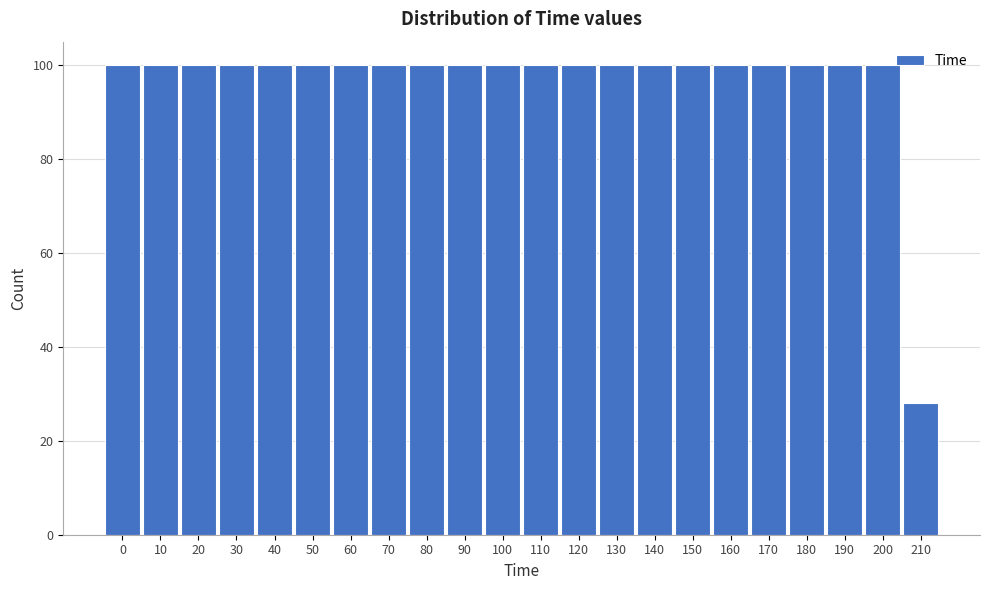

Reading left to right, extract all data points from this chart.

0=100	10=100	20=100	30=100	40=100	50=100	60=100	70=100	80=100	90=100	100=100	110=100	120=100	130=100	140=100	150=100	160=100	170=100	180=100	190=100	200=100	210=28